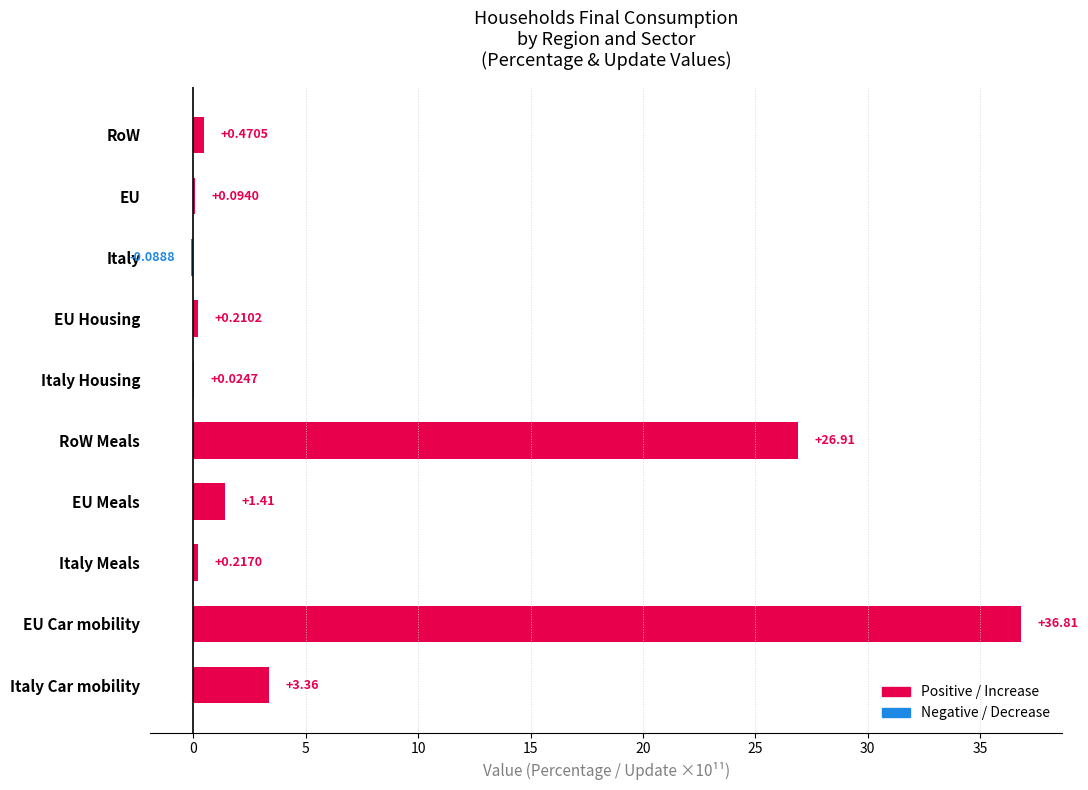

What is the change in value from Italy to Italy Housing?

+0.1